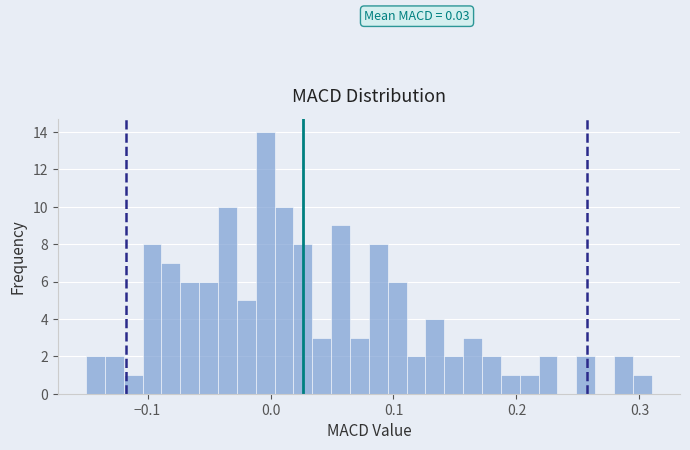

Read against the x-axis, roughly where is the centre of the tallest bar?

0.00